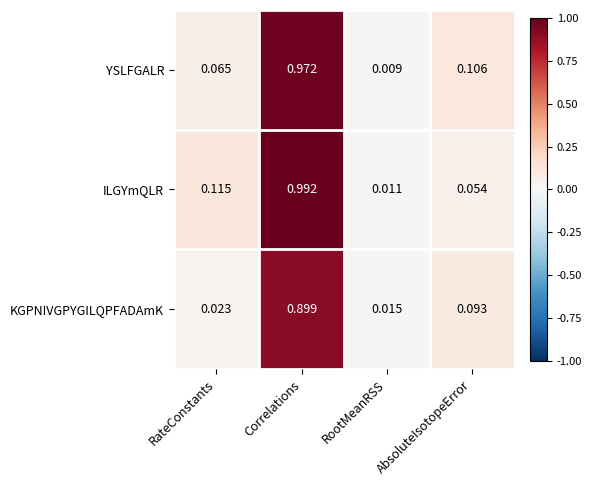

Which series has the largest total across all categories?

ILGYmQLR